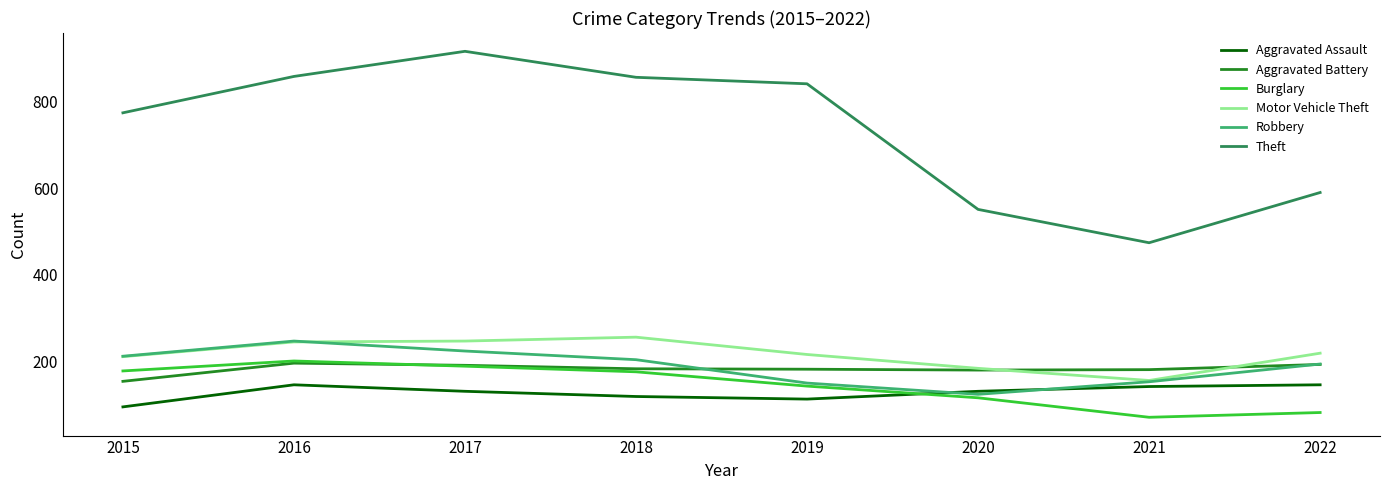

At how many categories does at least one series exceed 281?

8